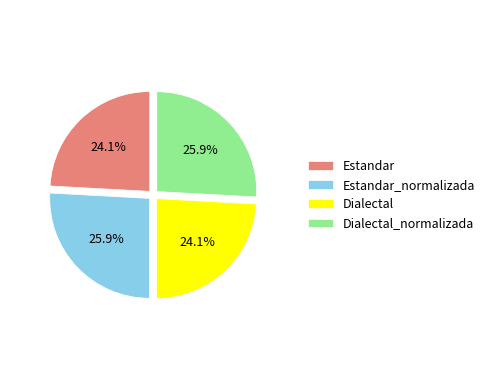

Which has a higher value, Estandar_normalizada or Estandar?

Estandar_normalizada